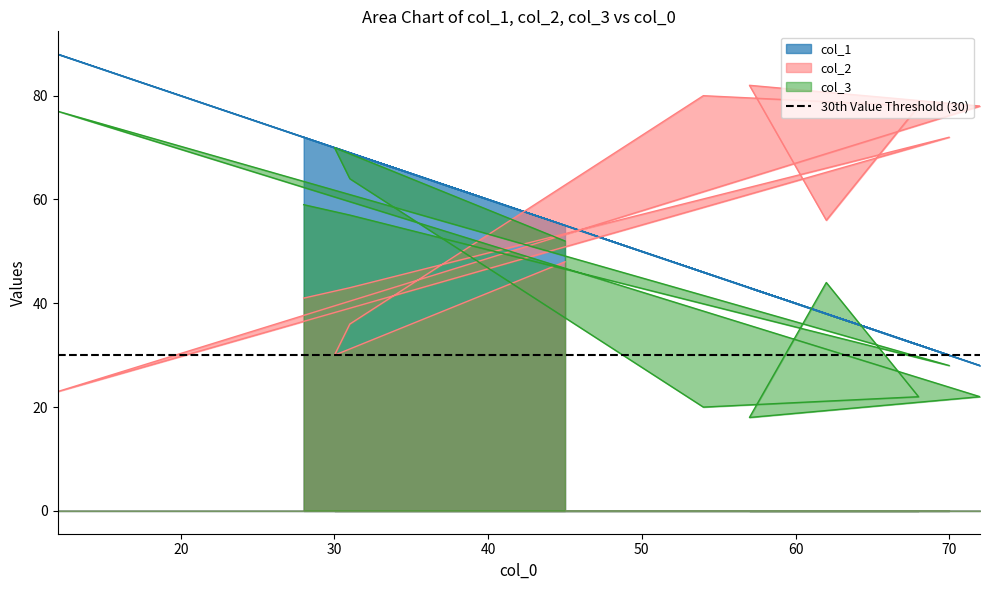

At which category does col_1 reach its first local valley?

70